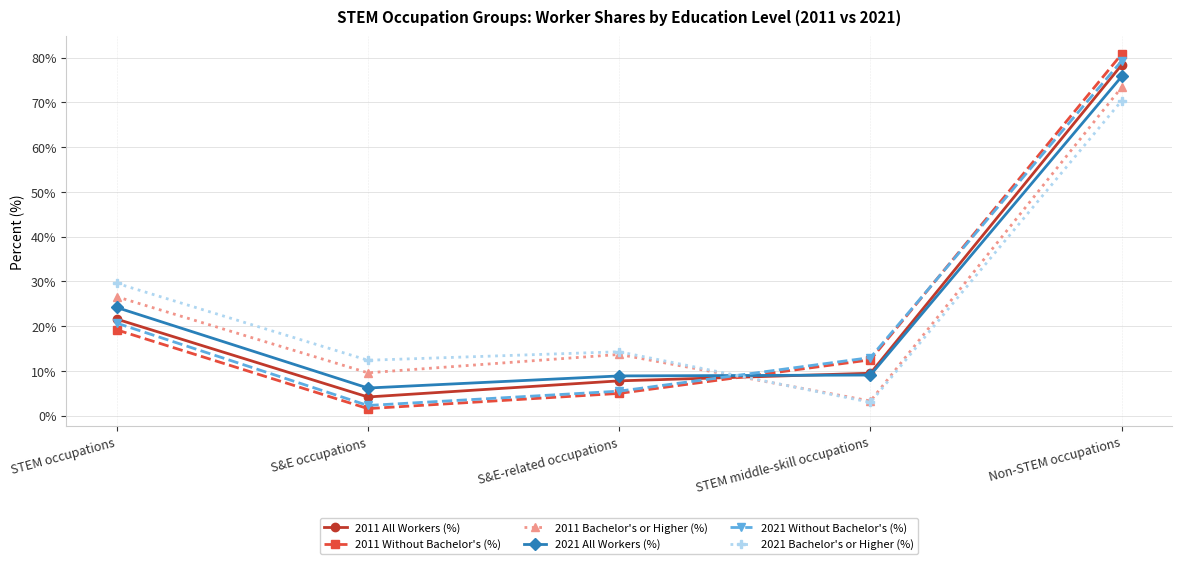

How many lines are shown in the chart?

6